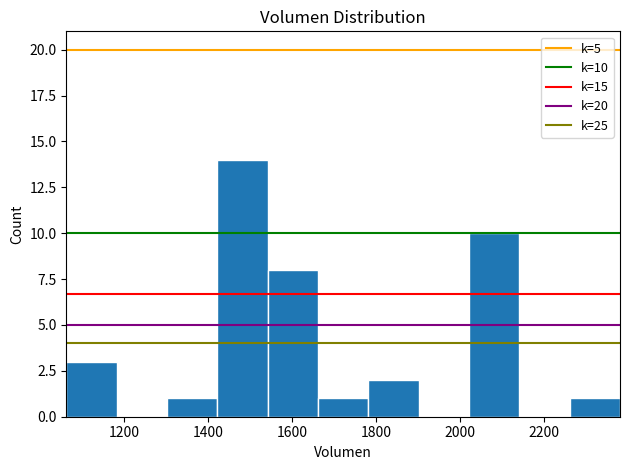

Over which range of the x-axis is the bar tallest?

1420 to 1540